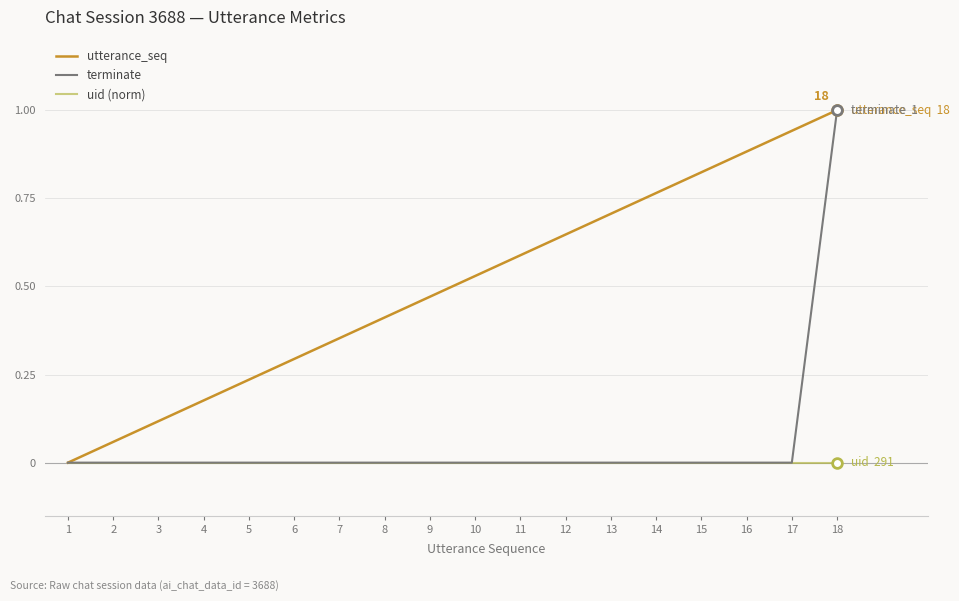

Between 1 and 10, which series saw the biggest shift?

utterance_seq